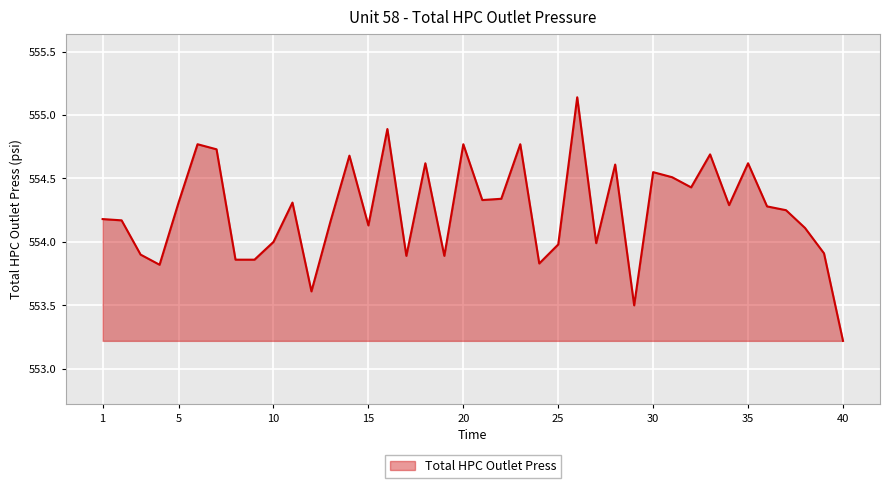

What is the minimum value shown in the chart?

553.2